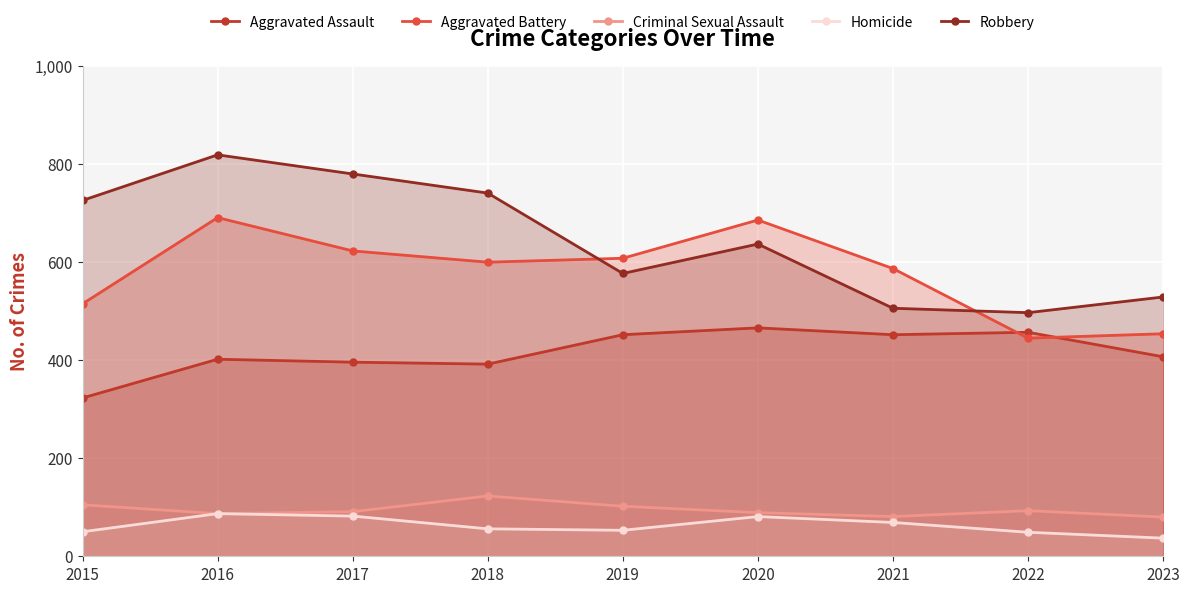

Where is the first local maximum for Aggravated Assault?

2016